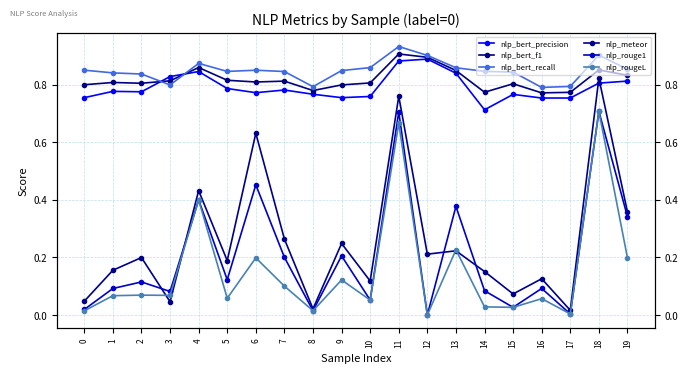

Which series has the largest total across all categories?

nlp_bert_recall